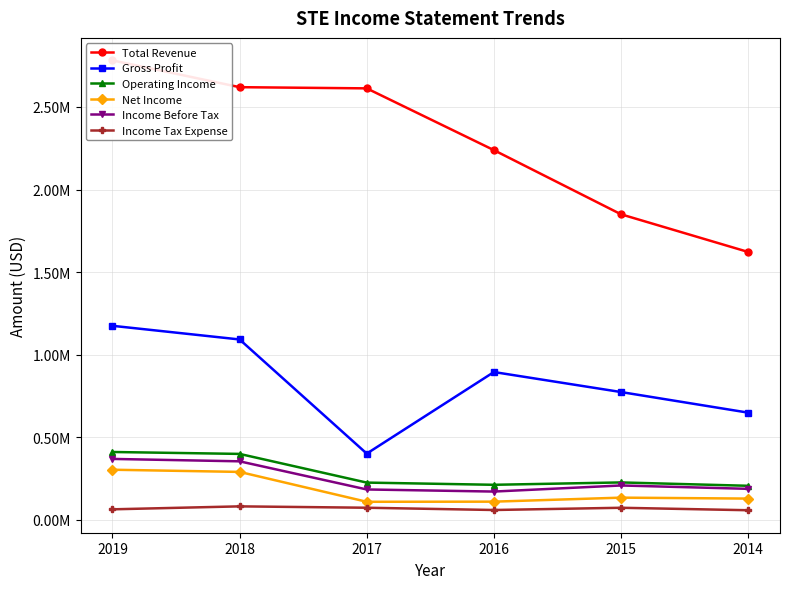

What is the difference between the maximum and minimum values in the Total Revenue series?

1159900